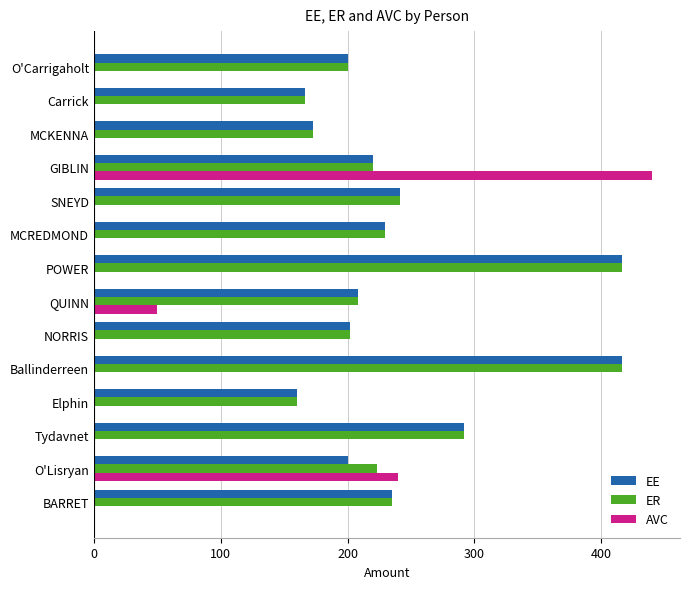

The EE series shows 166.7 at Carrick. True or false?

True